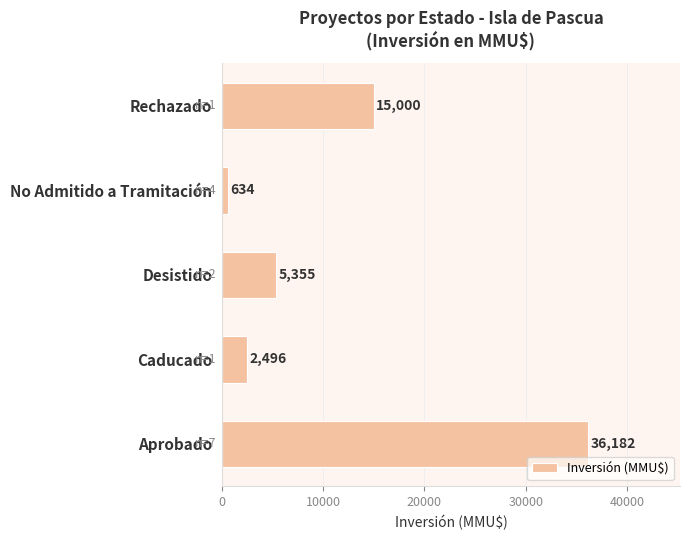

Approximately how many times larger is the value at Desistido compared to Rechazado?

0.4